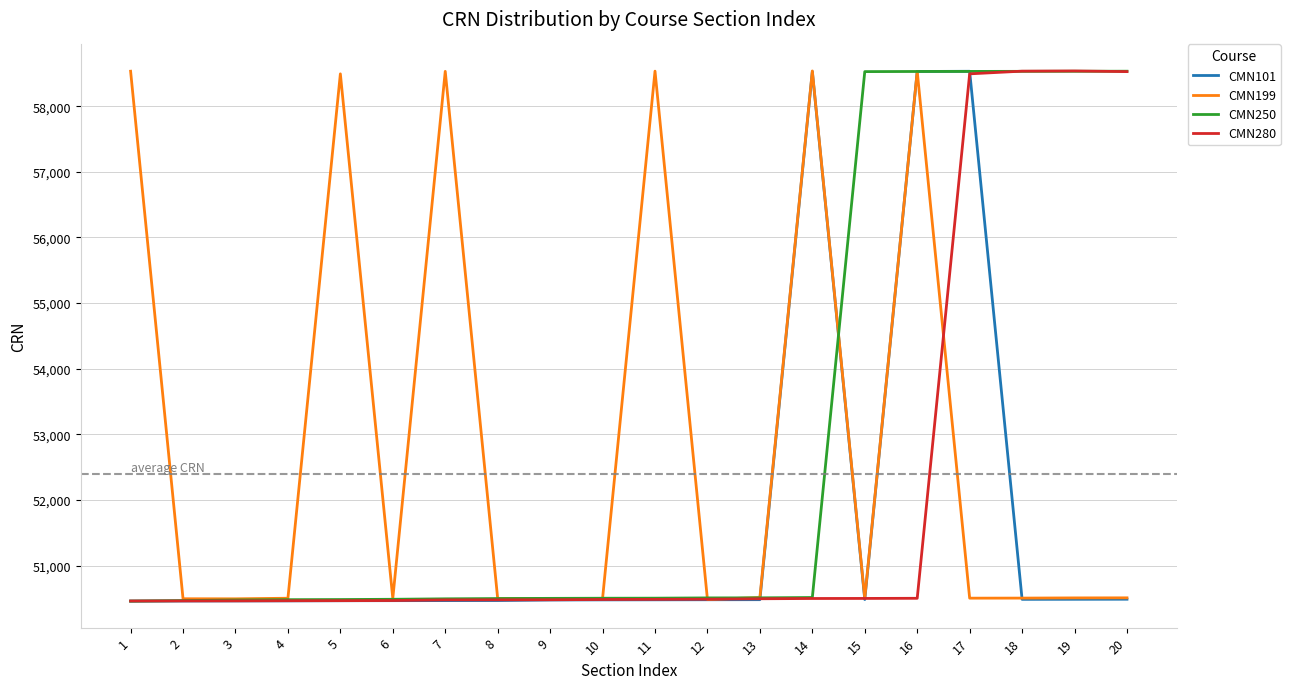

What is the total value across all series at 10?

201977